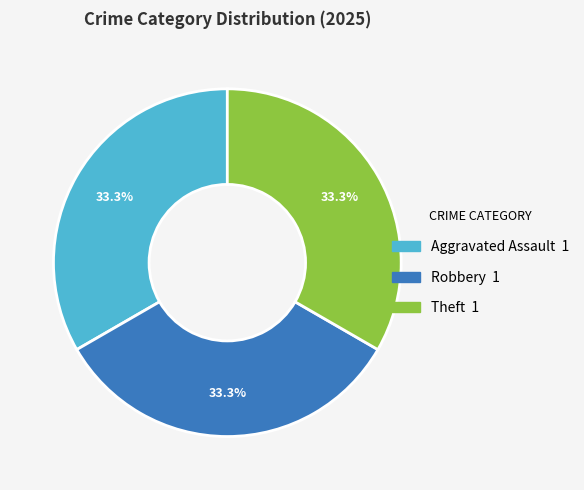

Is there a majority slice in this chart?

No